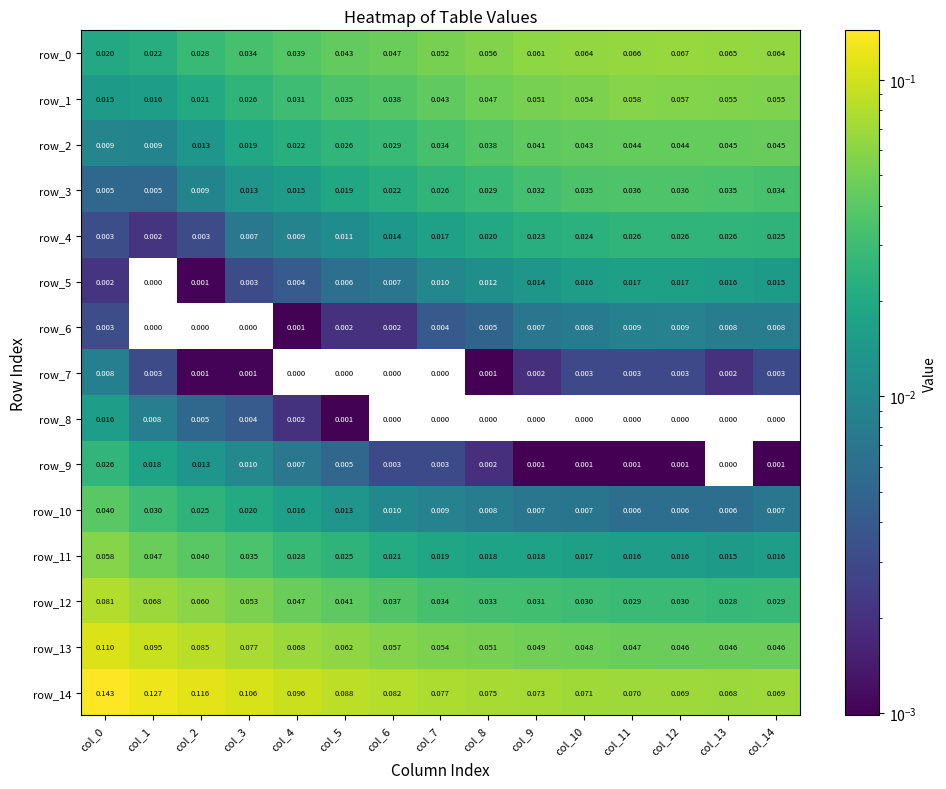

Is the value of row_2 at col_14 greater than the value of row_8 at col_11?

Yes